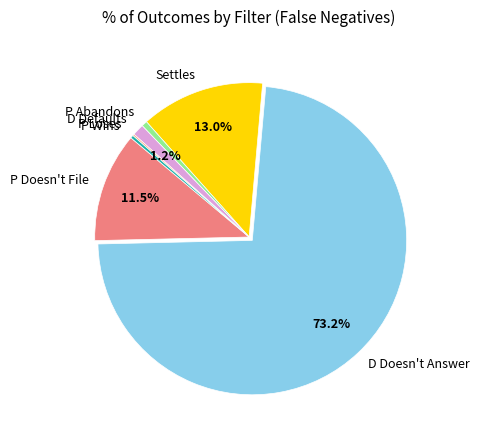

Between D Doesn't Answer and D Defaults, which is larger?

D Doesn't Answer